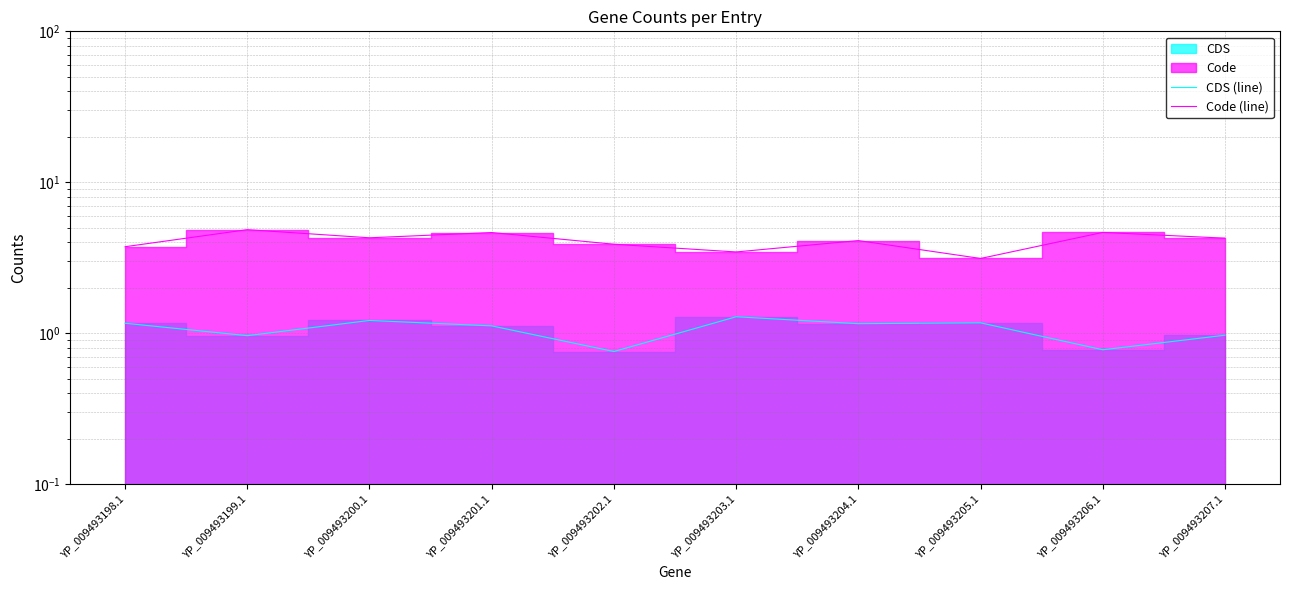

What is the difference between the maximum and minimum values in the Code (line) series?

1.7